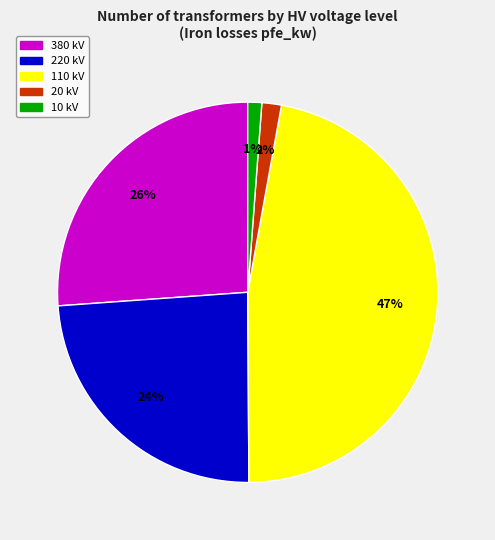

How many slices are in this pie chart?

5